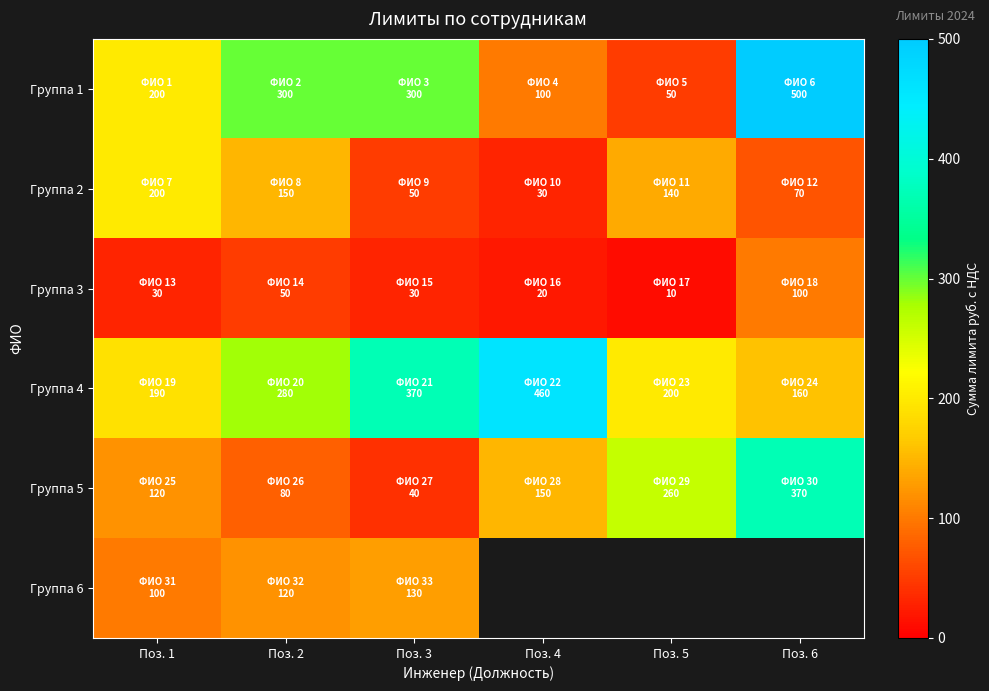

What is the difference between the second highest and second lowest values in the Группа 5 series?

180.0